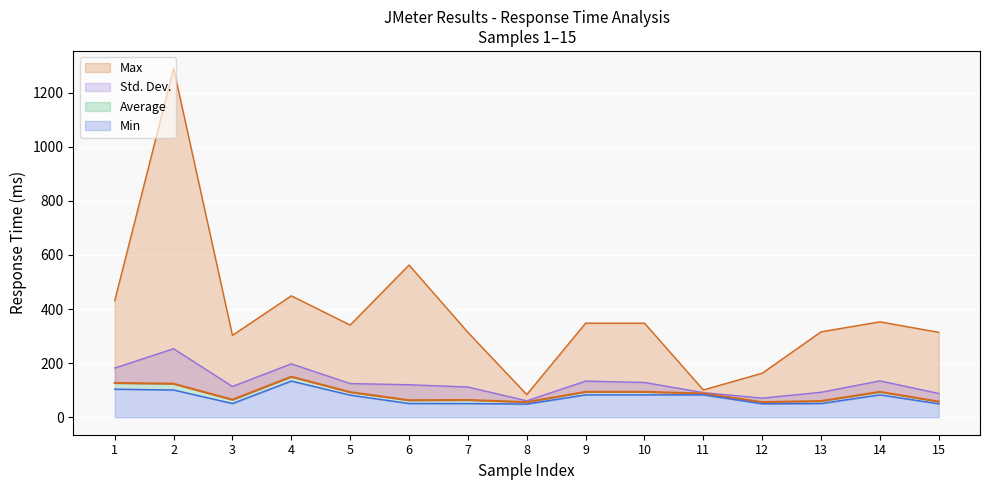

Reading right to left, what are all the values shown in this chart?

Min: 50	83	51	50	83	83	83	49	51	51	82	134	51	101	104
Average: 58	94	60	56	88	94	94	56	64	63	93	150	65	124	127
Max: 314	353	316	163	101	348	348	84	314	563	341	449	303	1290	431